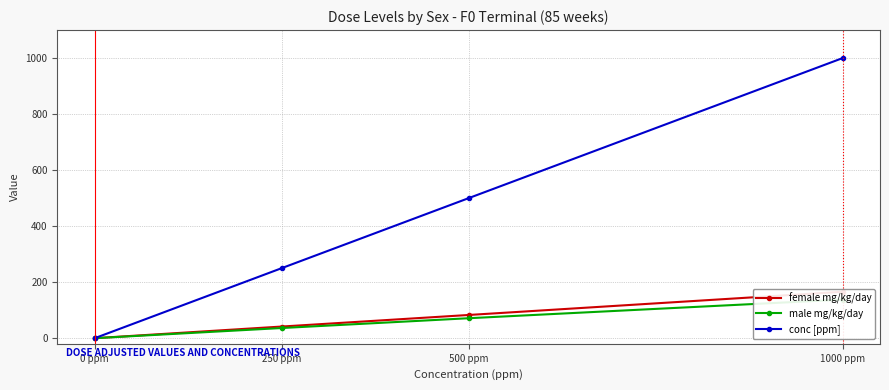

Reading left to right, list all the values displayed in this chart.

female mg/kg/day: 0 ppm=0.0	250 ppm=41.6	500 ppm=82.9	1000 ppm=165.8
male mg/kg/day: 0 ppm=0.0	250 ppm=36.3	500 ppm=71.3	1000 ppm=137.9
conc [ppm]: 0 ppm=0.0	250 ppm=250.0	500 ppm=500.0	1000 ppm=1000.0